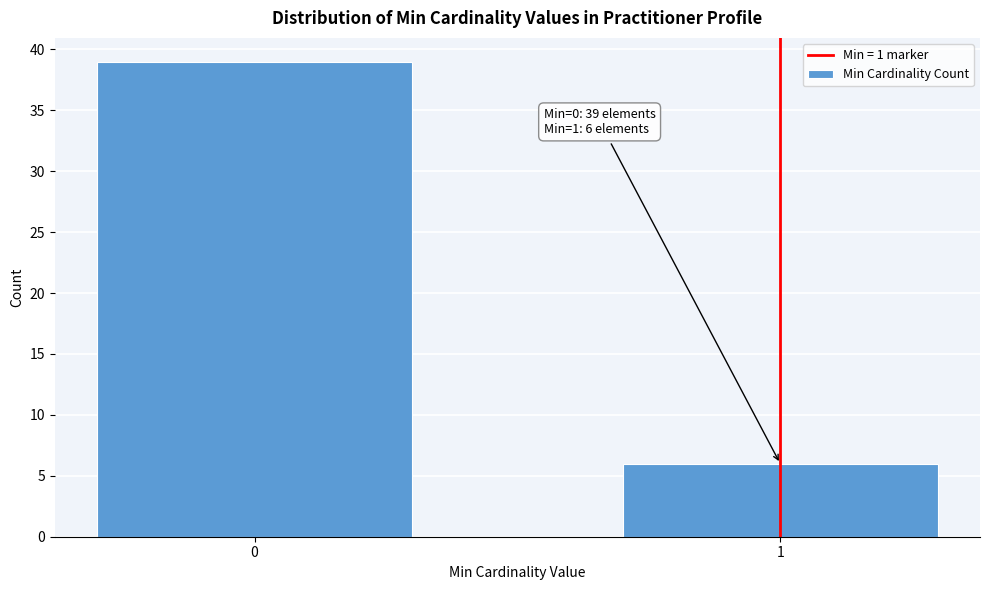

Reading left to right, transcribe all the data shown in this chart.

0=39	1=6